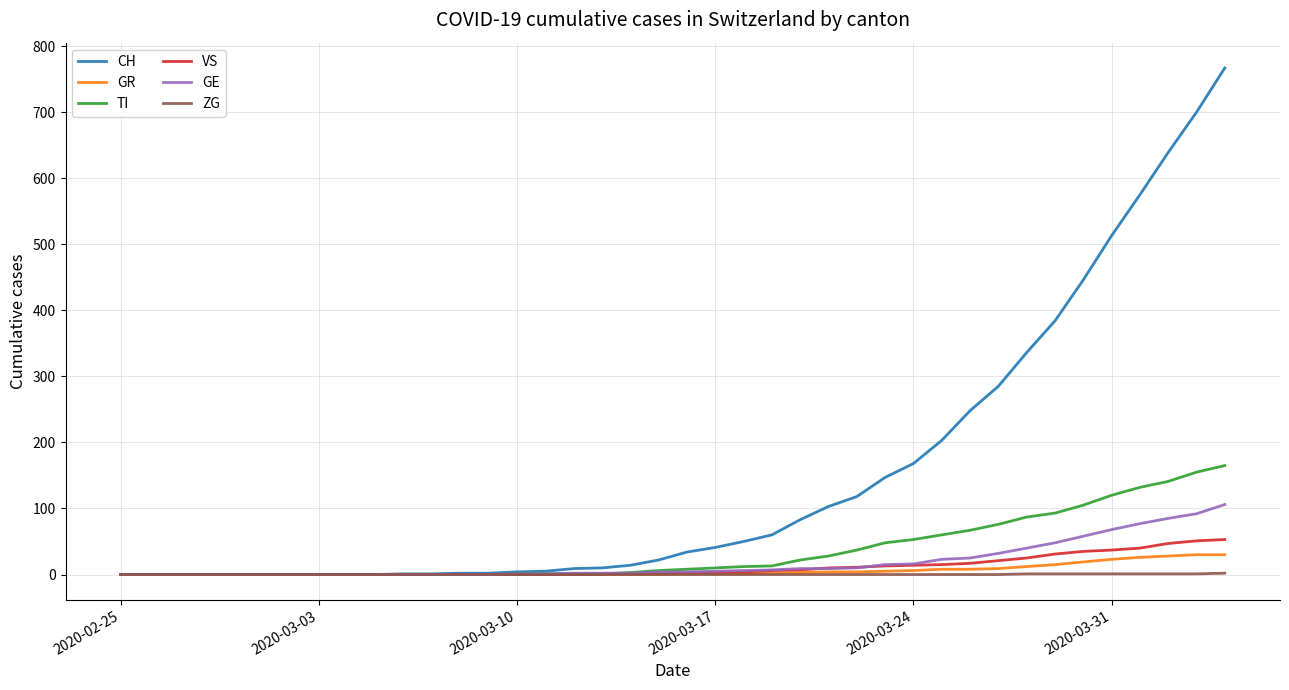

What is the maximum value for GE?

106